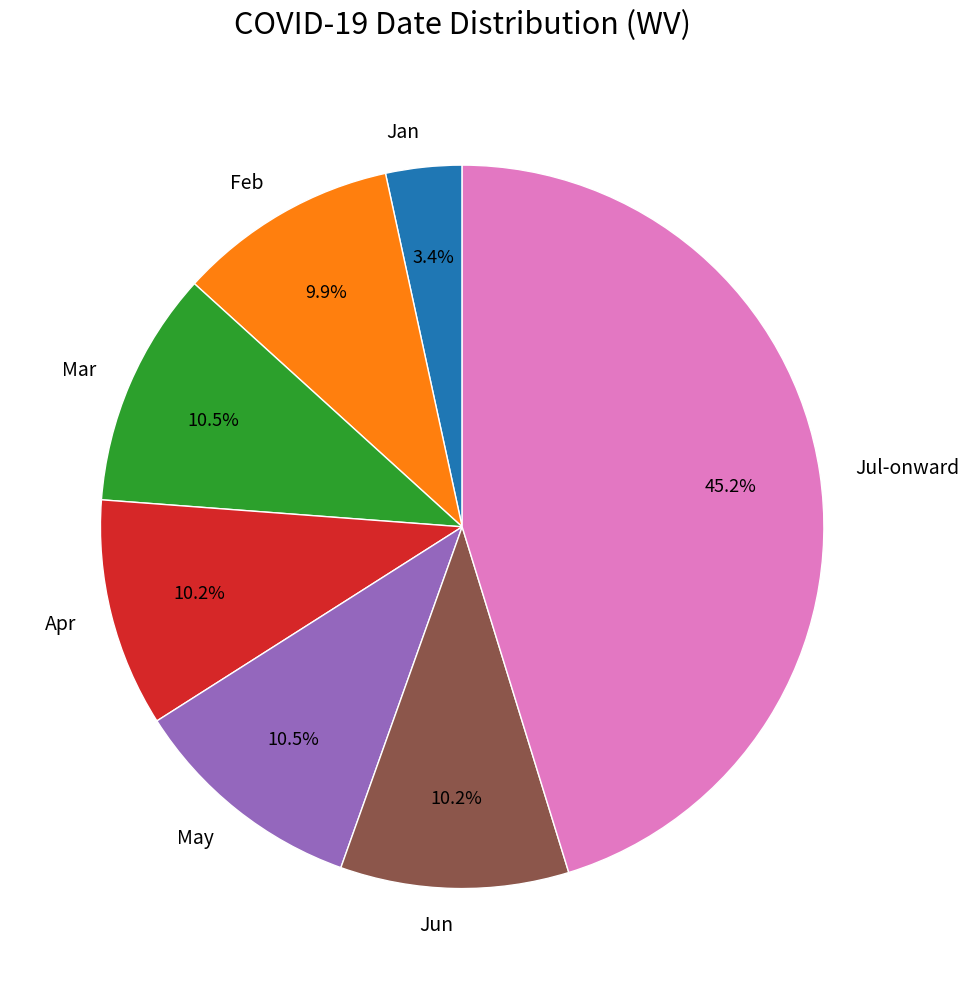

Is there a majority slice in this chart?

No